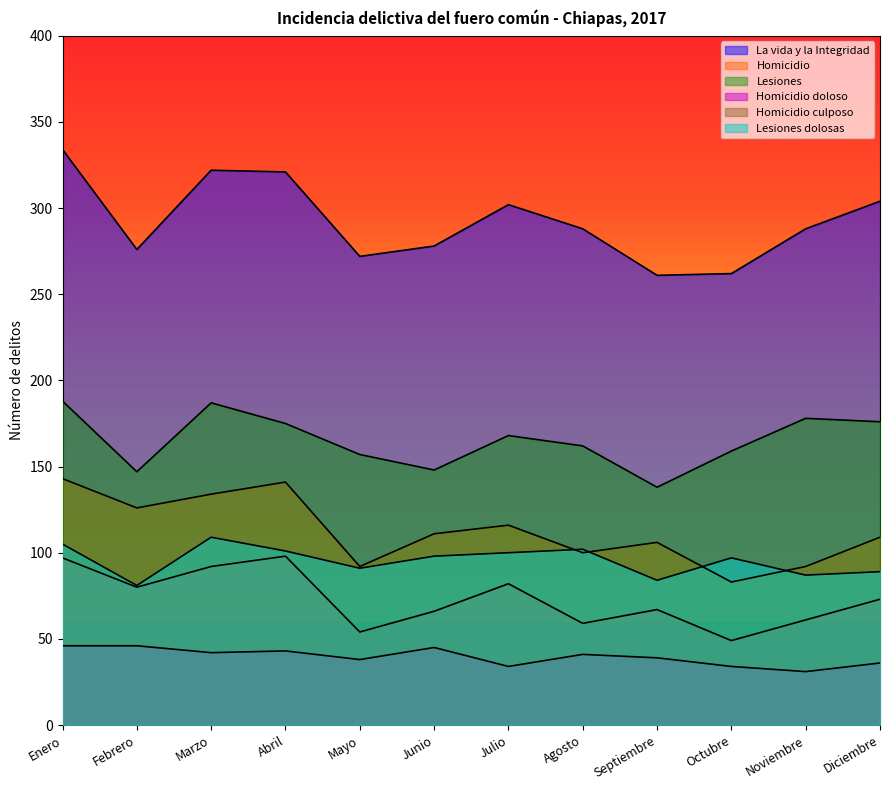

True or false: Lesiones dolosas and Lesiones cross at least once.

False